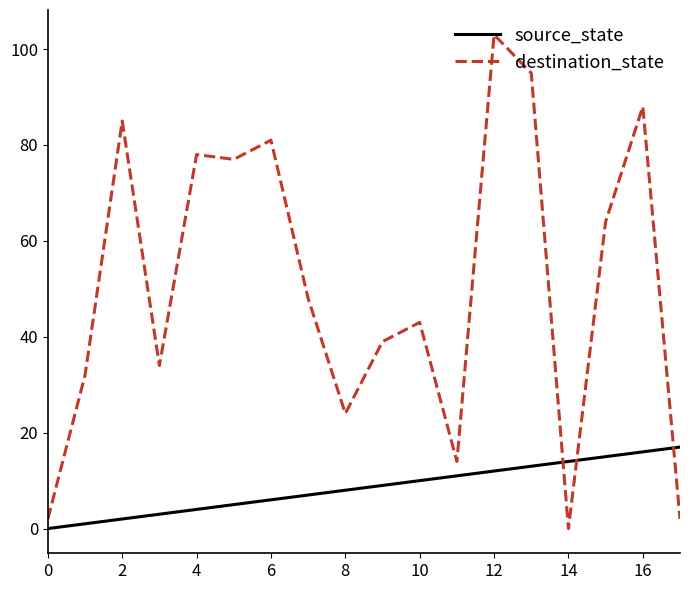

How many values in the source_state series are below 9?

9